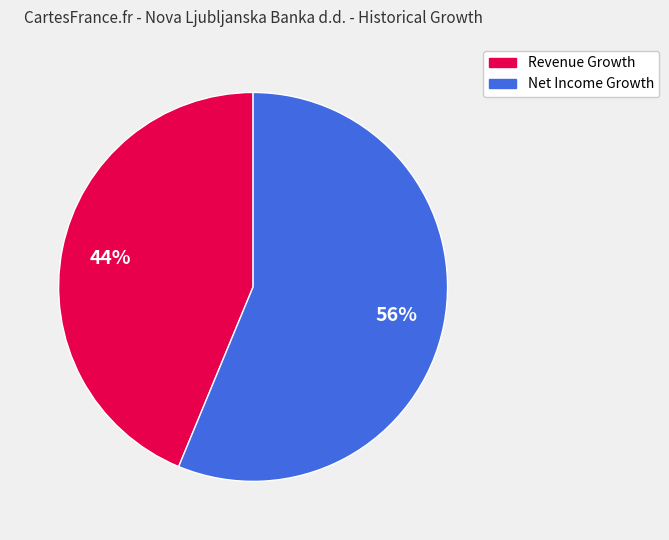

How many slices are in this pie chart?

2